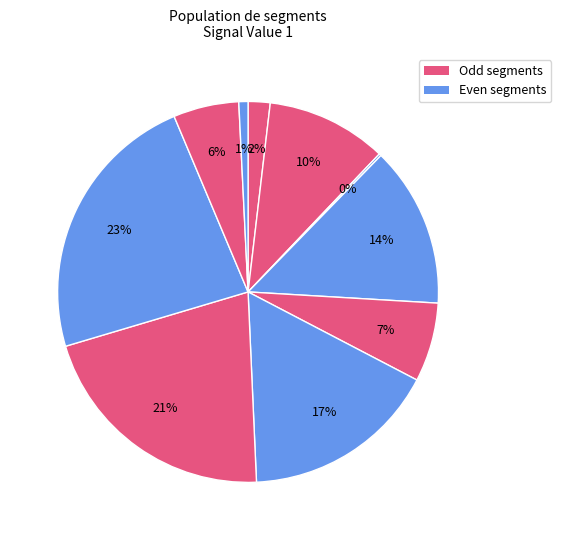

Count the number of slices in the pie.

10